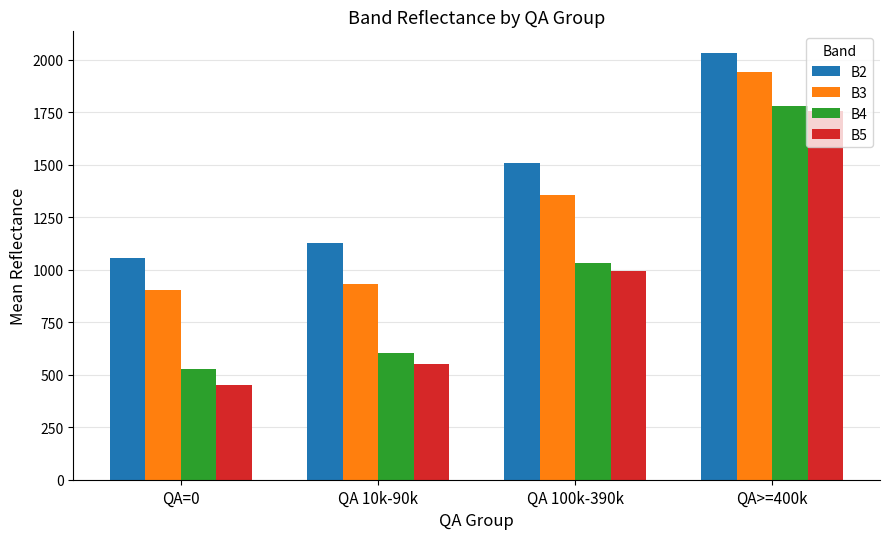

Which series changed the most between QA=0 and QA 10k-90k?

B5